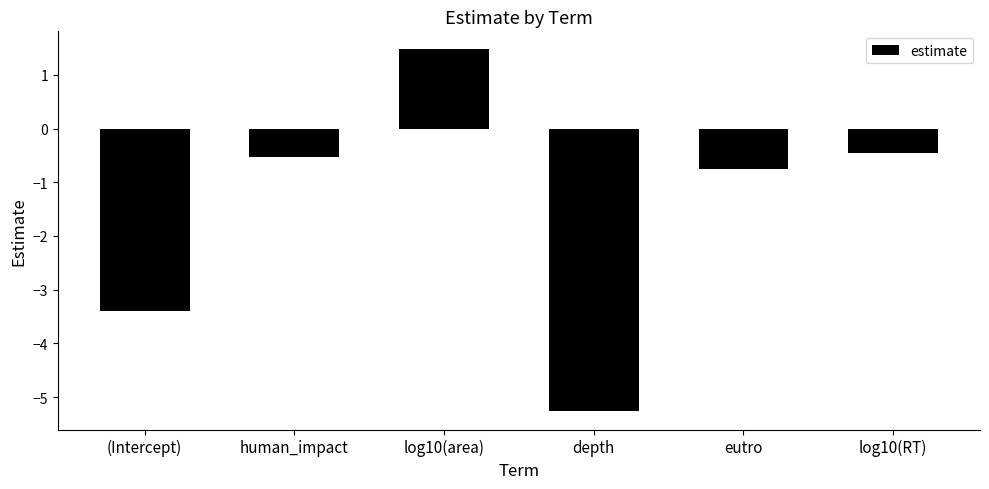

List the labels in order of value, largest first.

log10(area), log10(RT), human_impact, eutro, (Intercept), depth